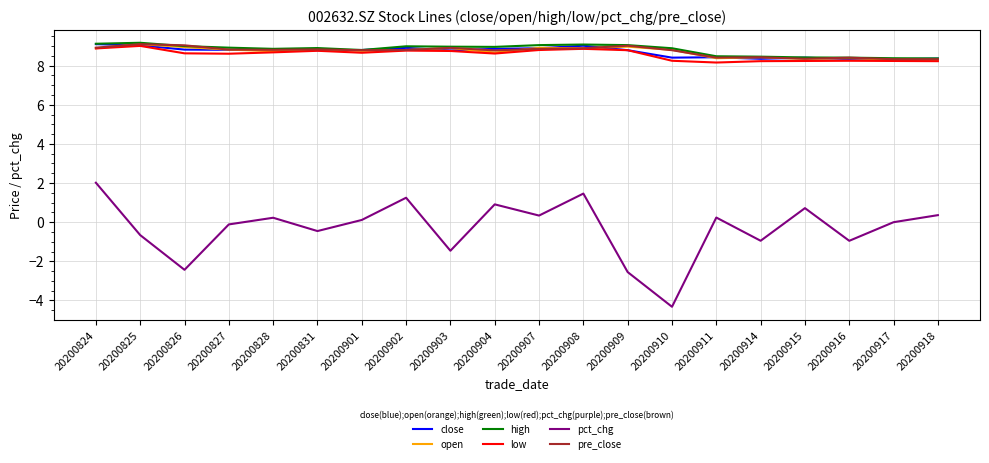

The low series shows 8.9 at 20200824. True or false?

True